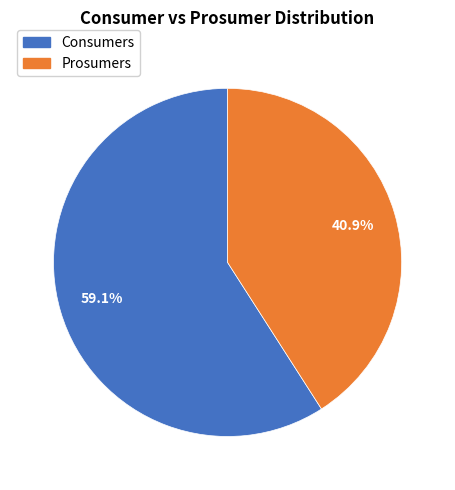

Is it true that Consumers is 59% of the pie?

True